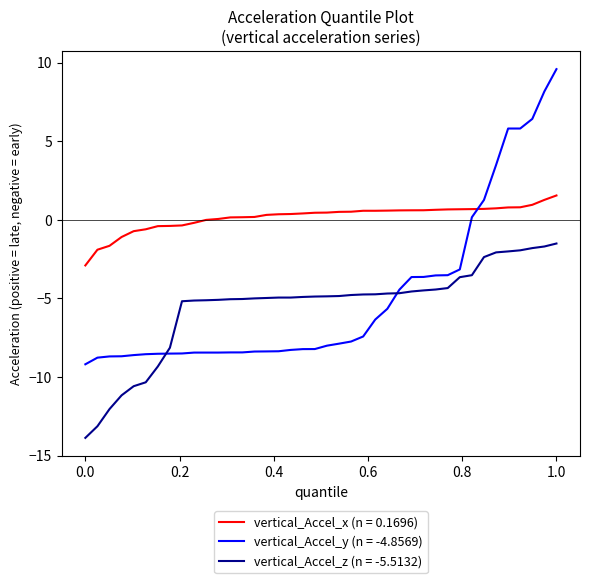

What is the maximum value for vertical_Accel_z (n = -5.5132)?

-1.5